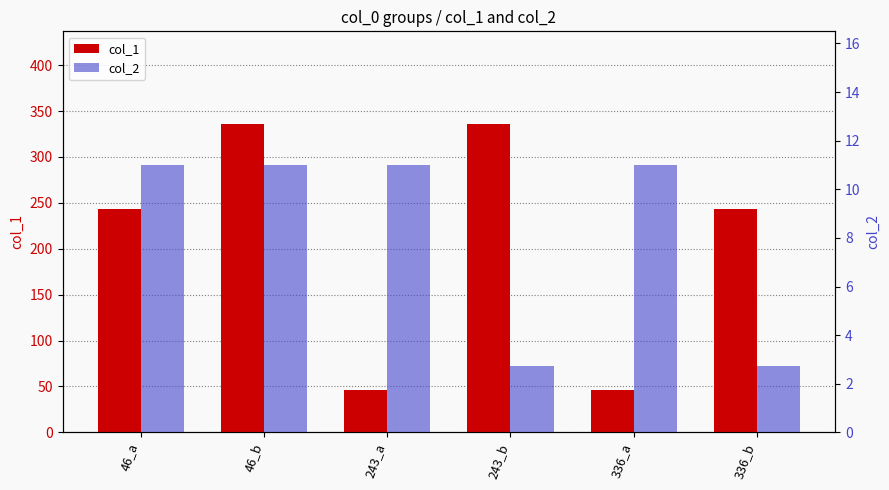

The value of col_1 at 336_a is 23.6. True or false?

False